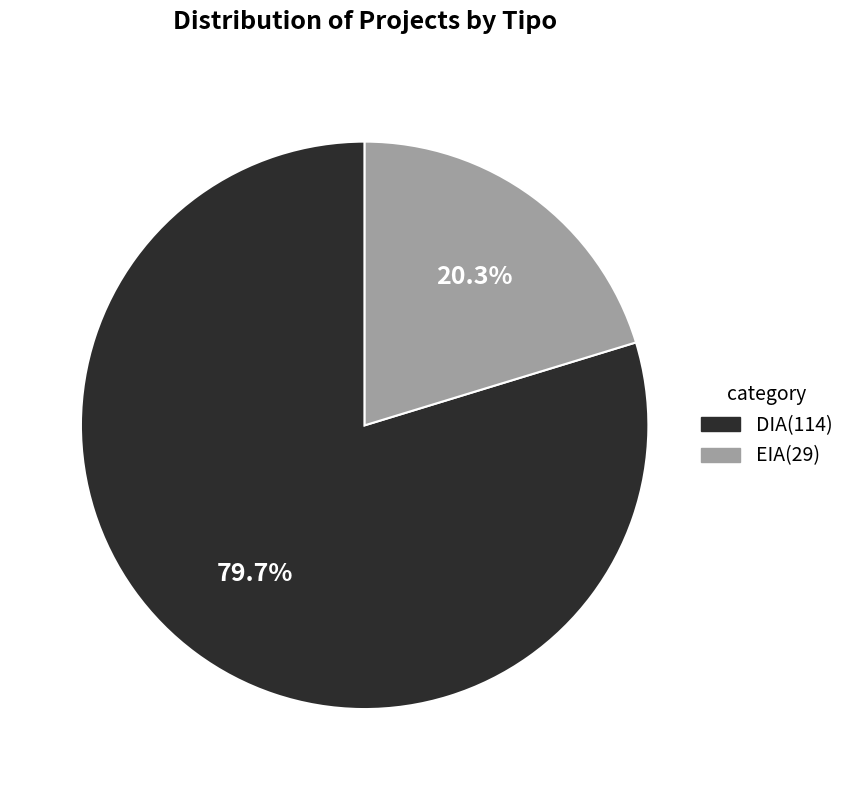

What percentage is the DIA slice, to the nearest percent?

80%